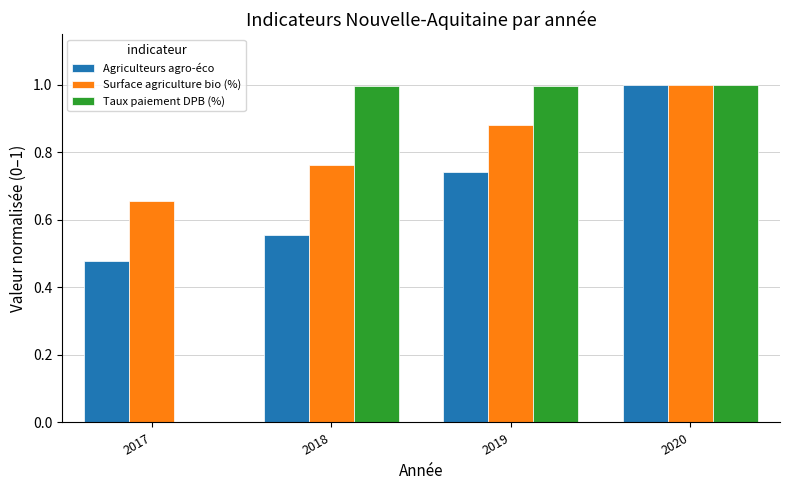

Which series changed the most between 2018 and 2019?

Agriculteurs agro-éco